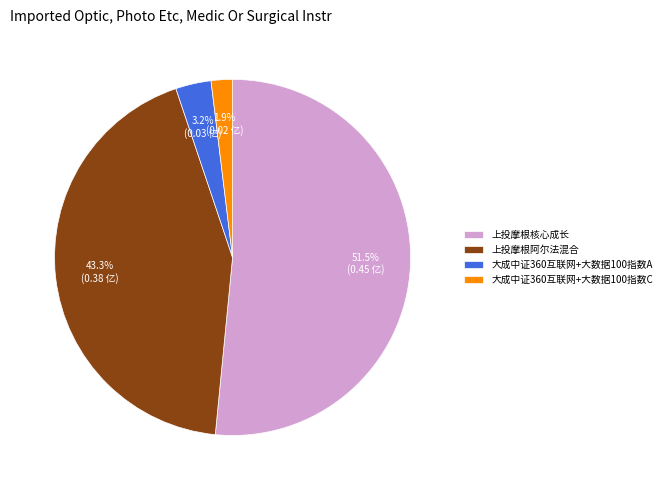

What is the total percentage of 大成中证360互联网+大数据100指数C and 上投摩根阿尔法混合?

45.2%